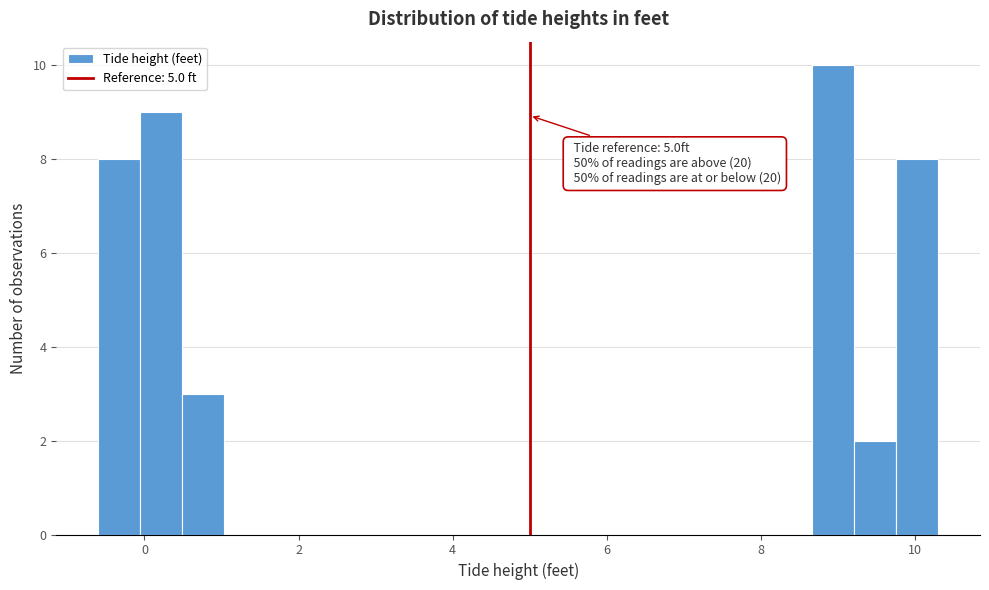

Read against the x-axis, roughly where is the centre of the tallest bar?

9.0